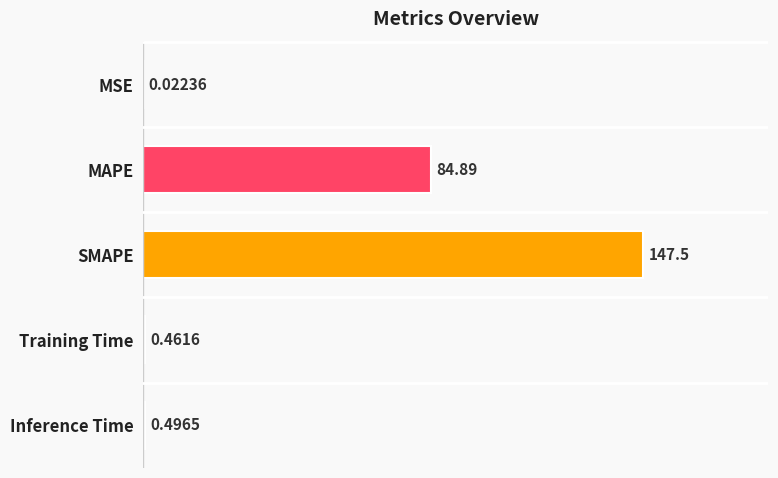

At which category does the chart reach its peak across all series?

SMAPE